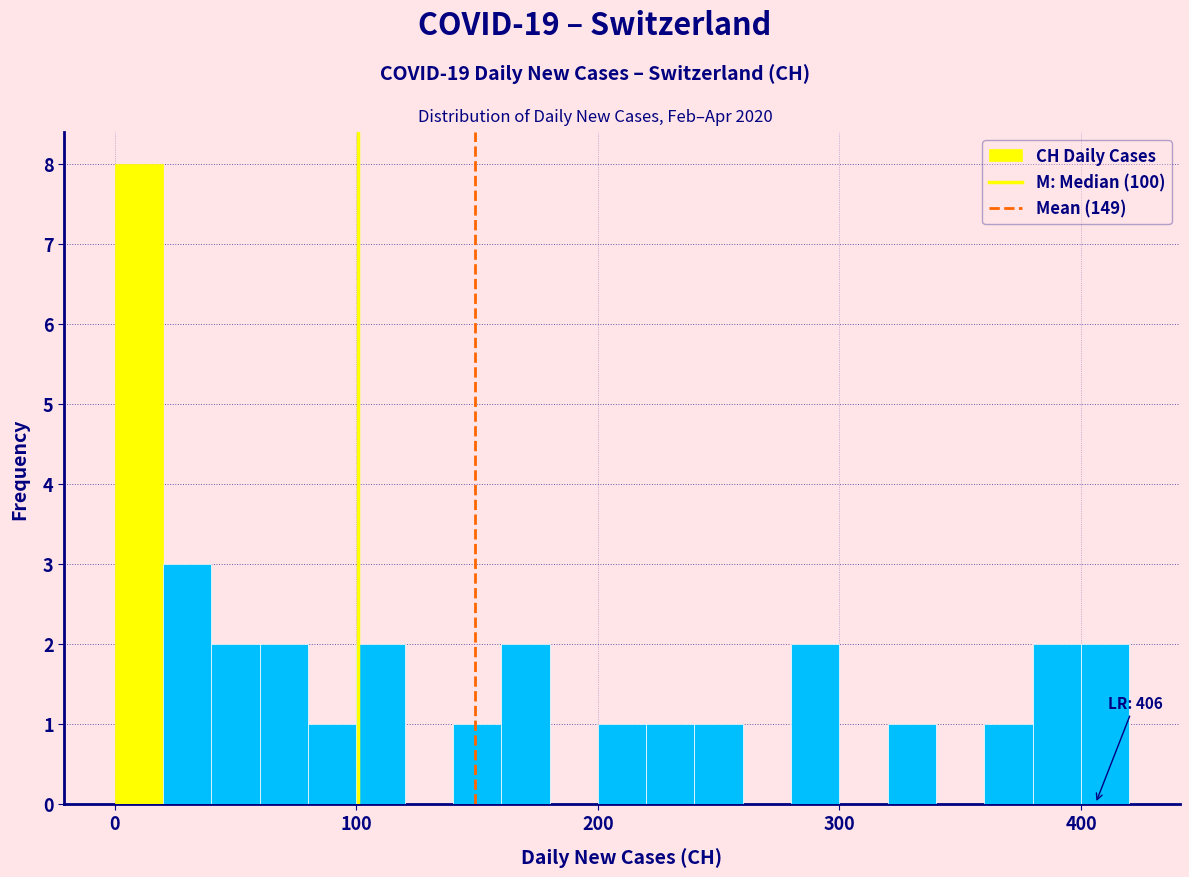

Read against the x-axis, roughly where is the centre of the tallest bar?

10